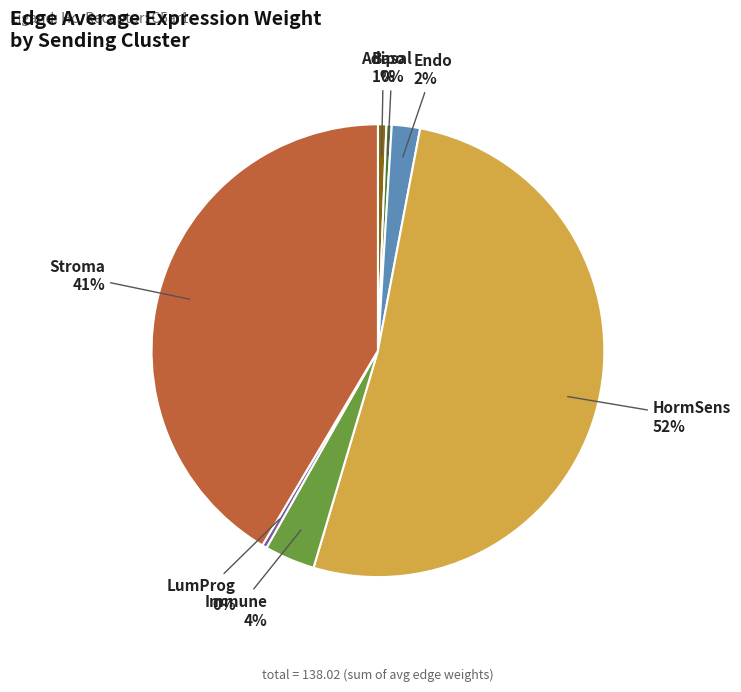

Which slice is the largest?

HormSens